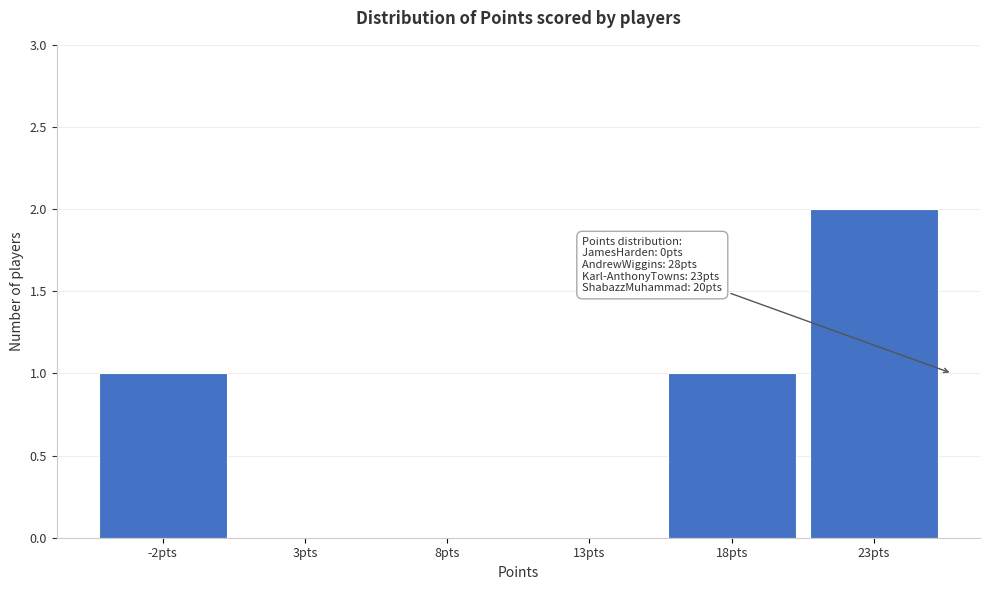

Reading right to left, what are all the values shown in this chart?

23pts=2	18pts=1	13pts=0	8pts=0	3pts=0	-2pts=1